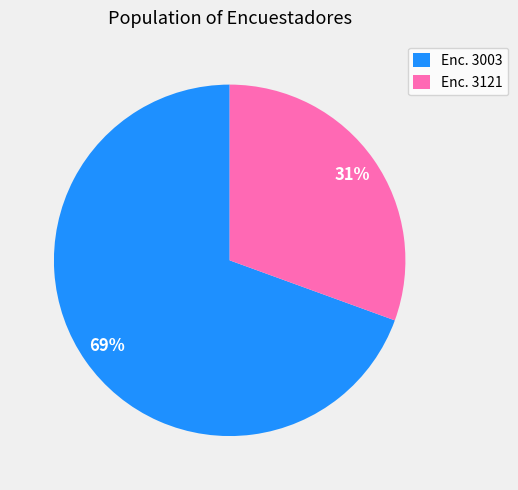

Between Enc. 3003 and Enc. 3121, which is larger?

Enc. 3003